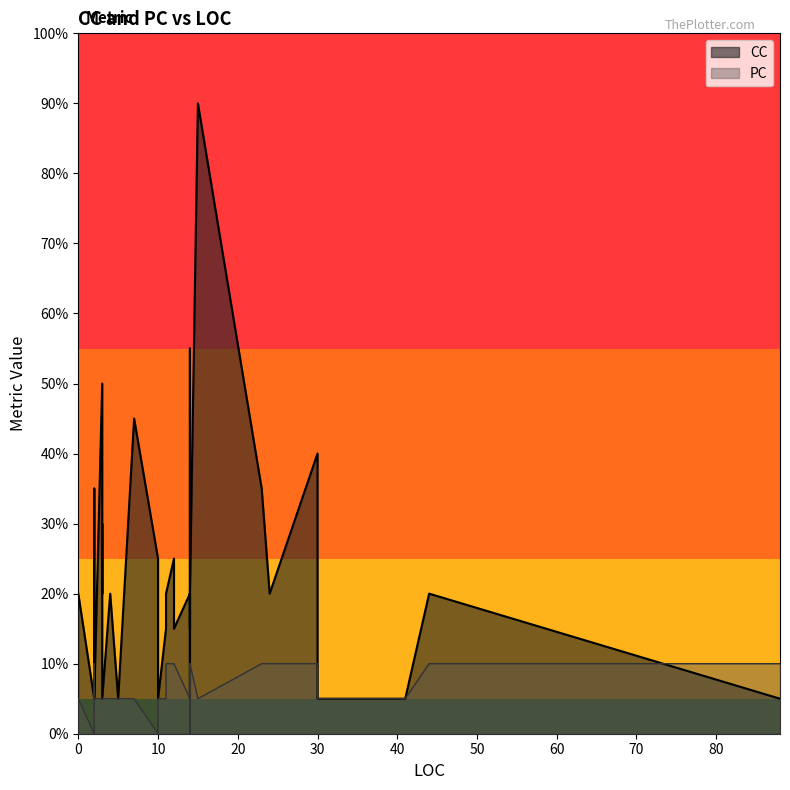

Is it true that PC equals 1 at 2?

False